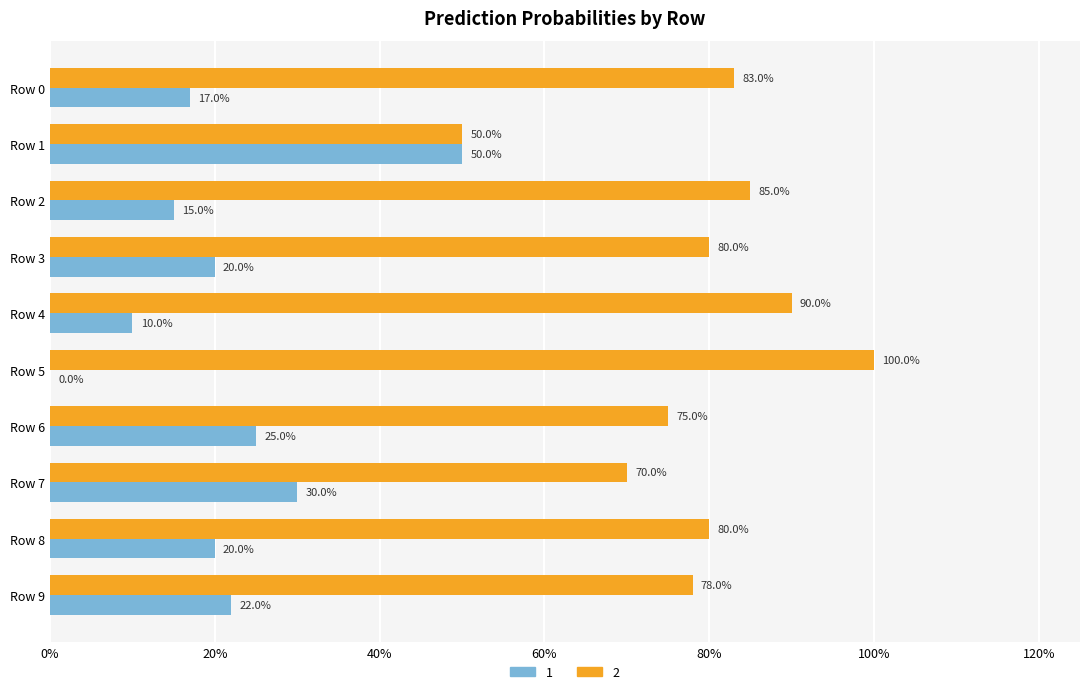

Which has a higher value, Row 9 or Row 1?

Row 1